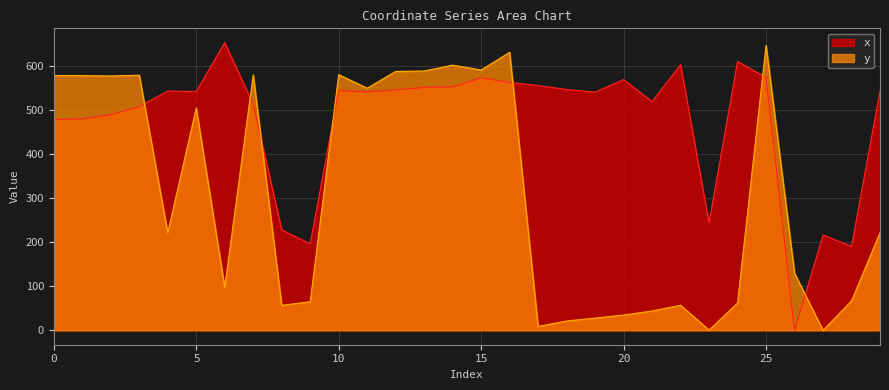

Where does the x series first go above 543?

4